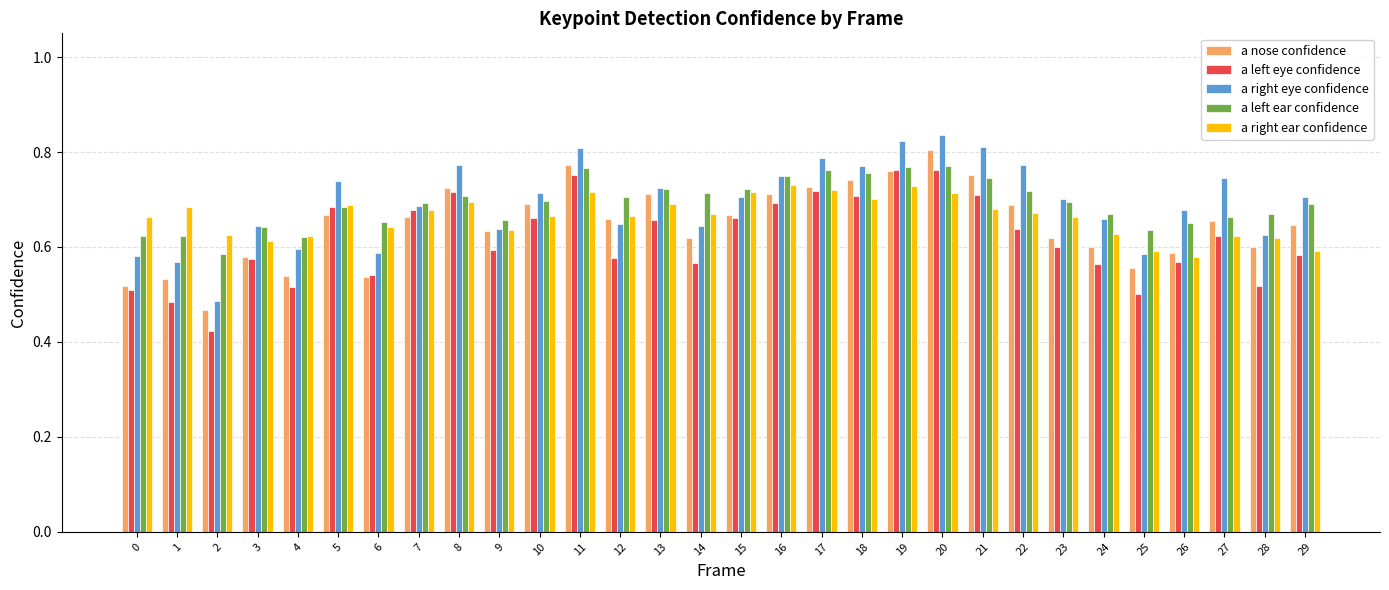

Which series changed the most between 14 and 19?

a left eye confidence